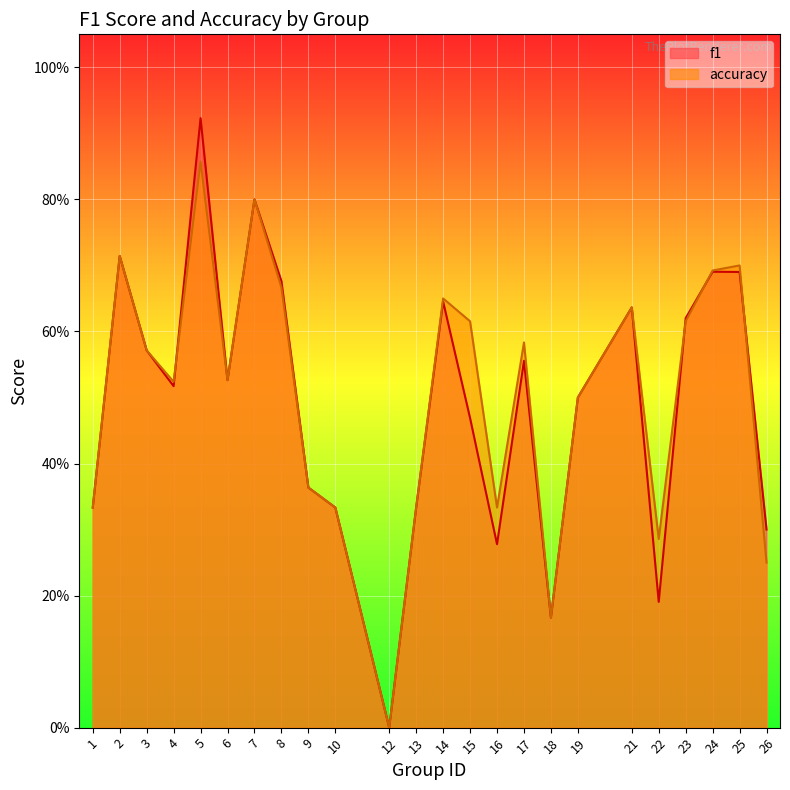

Which series has the widest spread of values?

f1